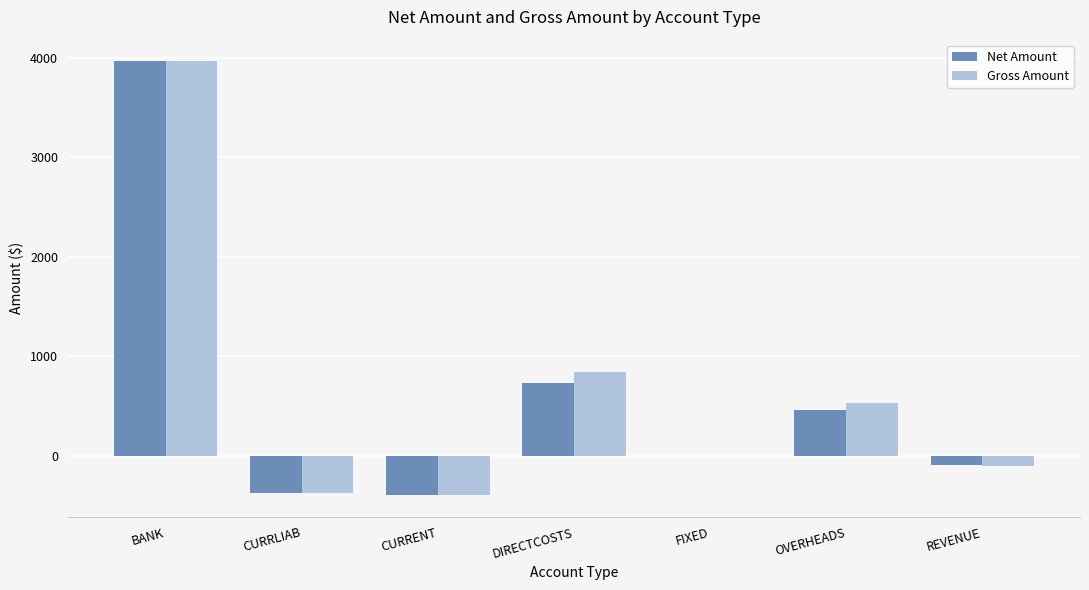

The value of Net Amount at CURRENT is -396.0. True or false?

True